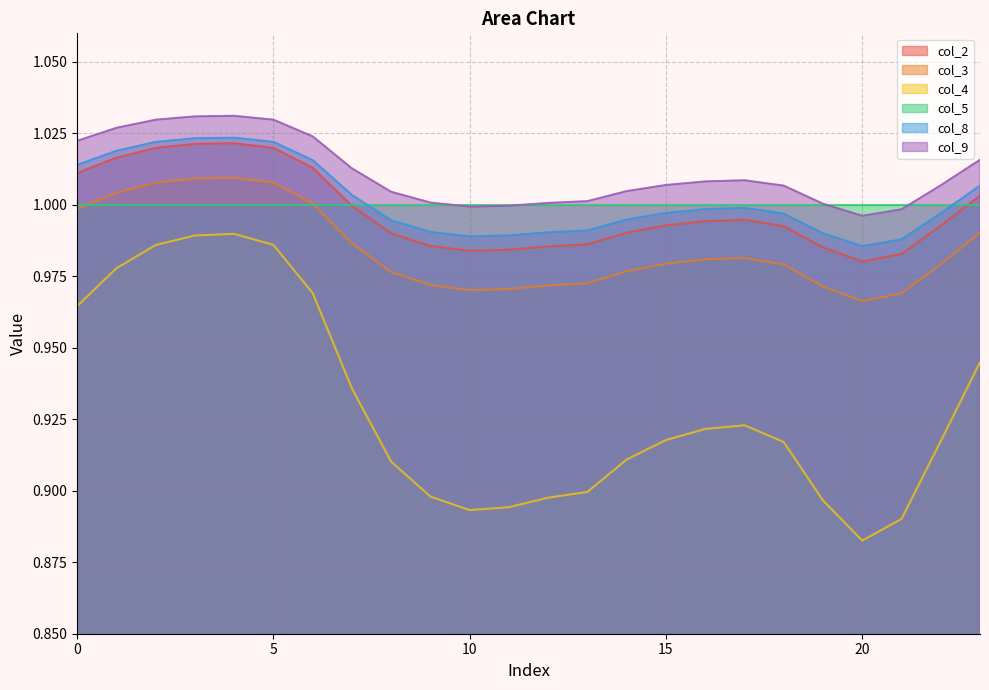

Does the chart have visible grid lines?

Yes